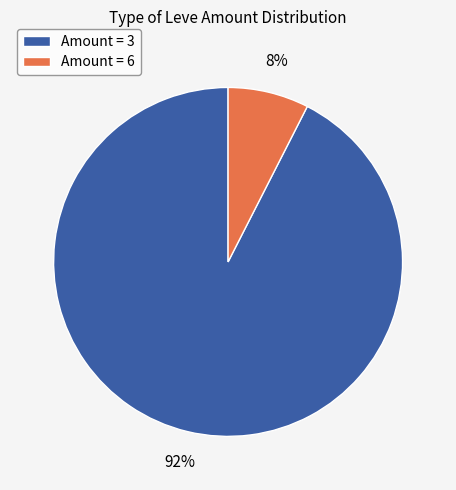

Which has a higher value, Amount = 3 or Amount = 6?

Amount = 3